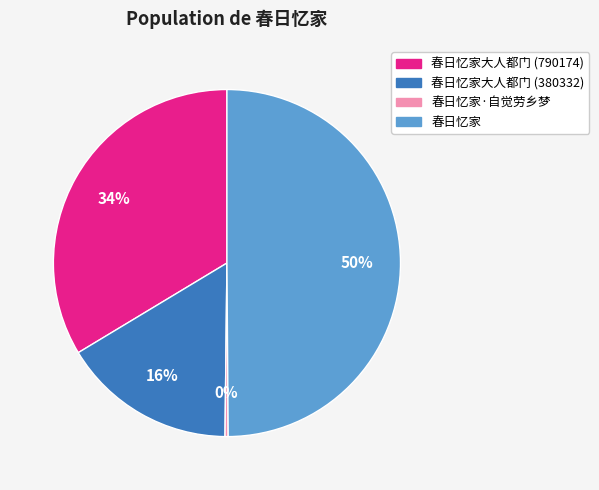

How many slices are in this pie chart?

4